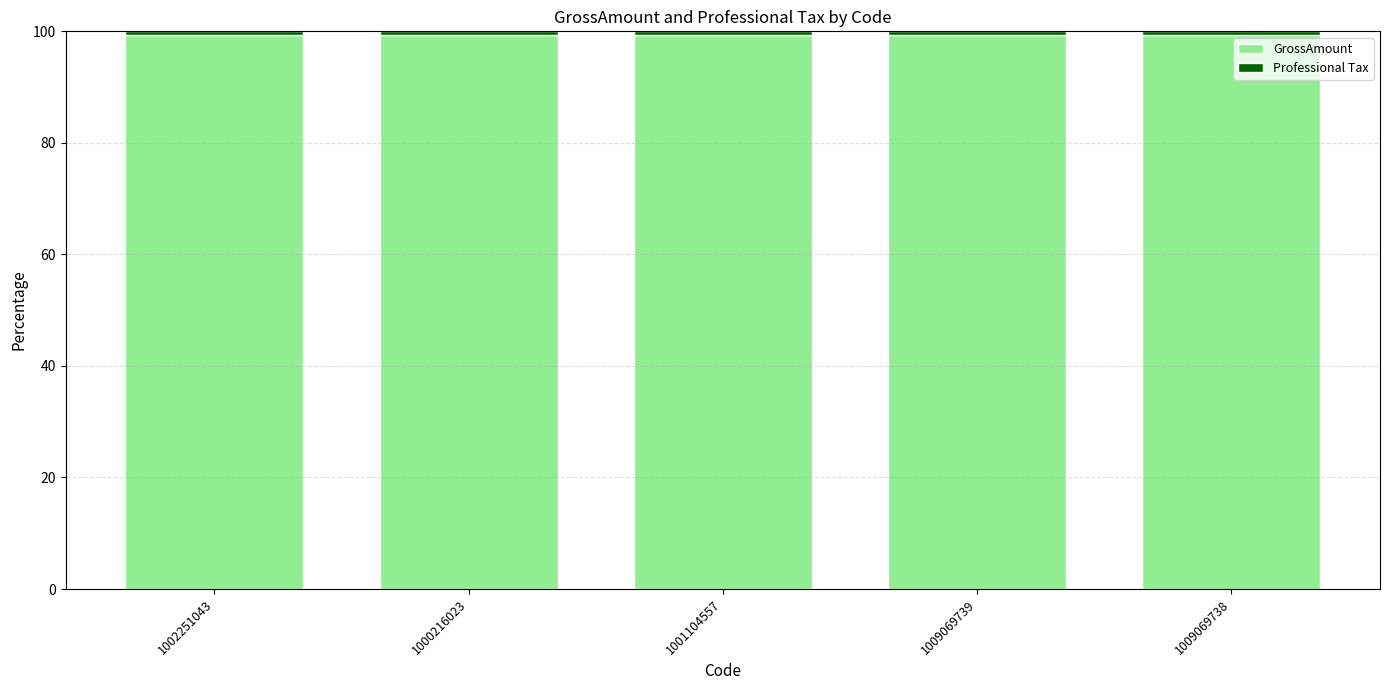

Count the number of categories in the chart.

5